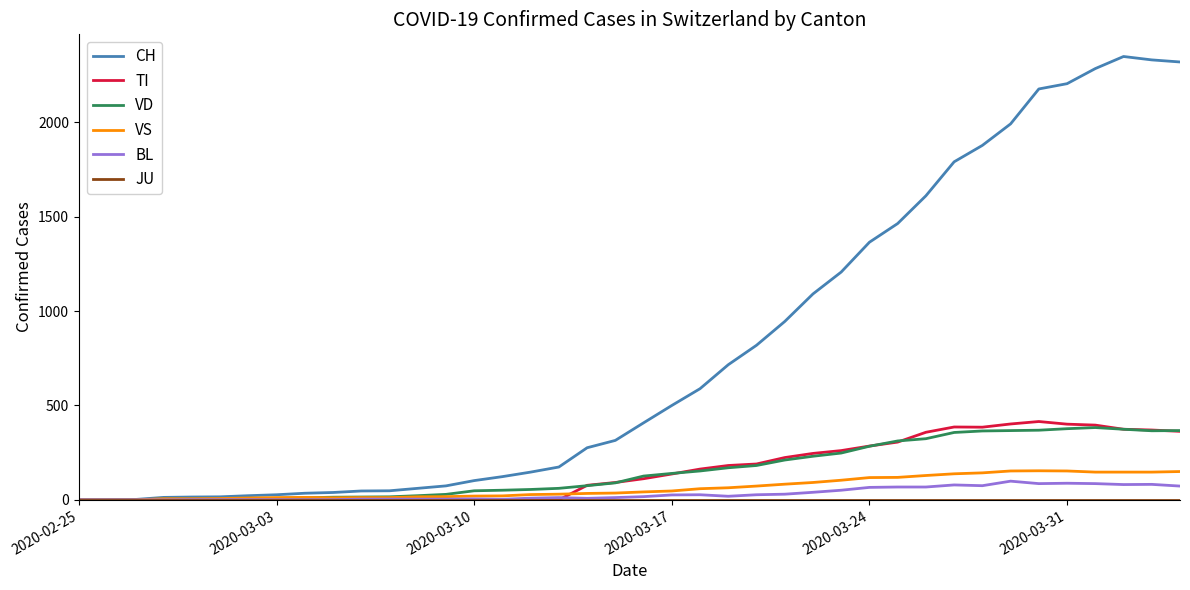

What is the greatest value displayed?

2349